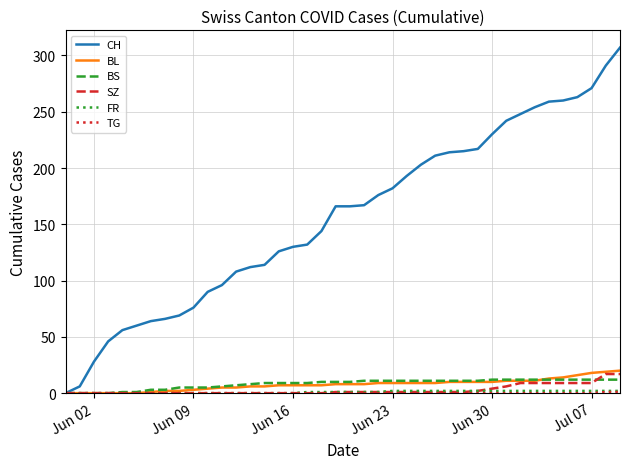

What is the maximum value shown in the chart?

307